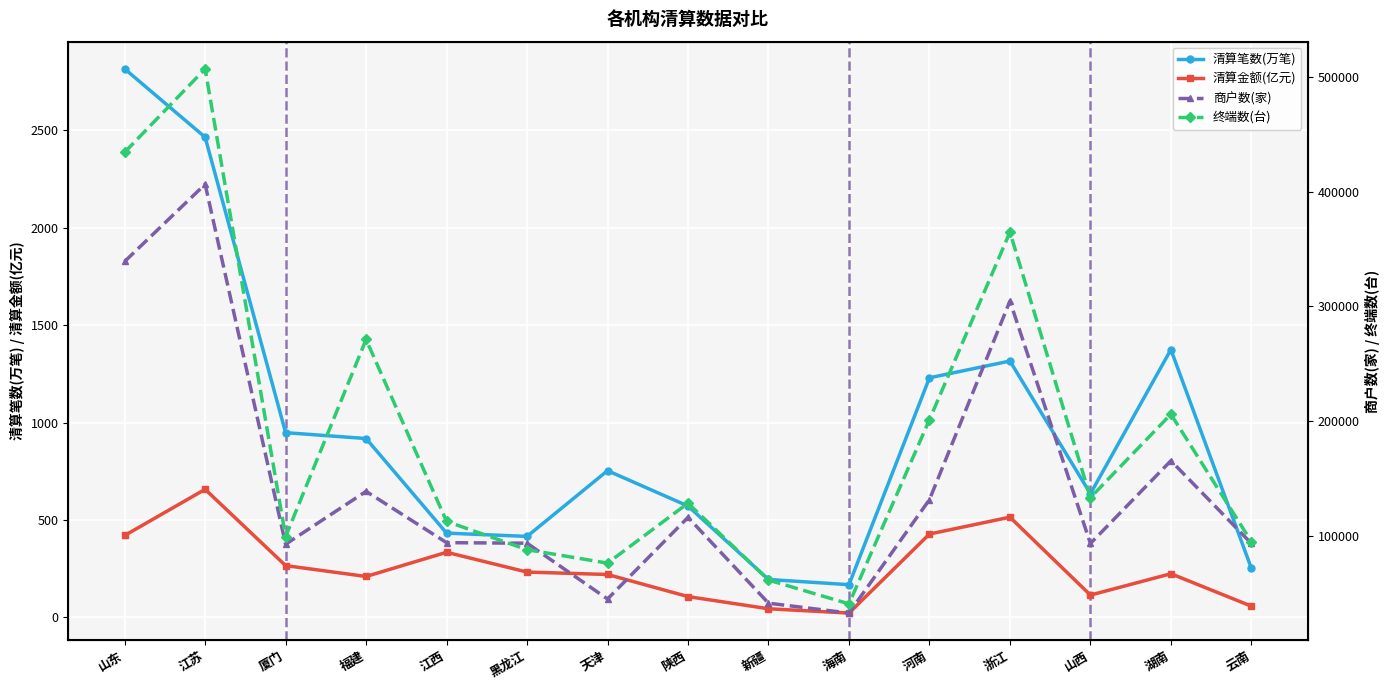

Which has a higher value, 湖南 or 云南?

湖南